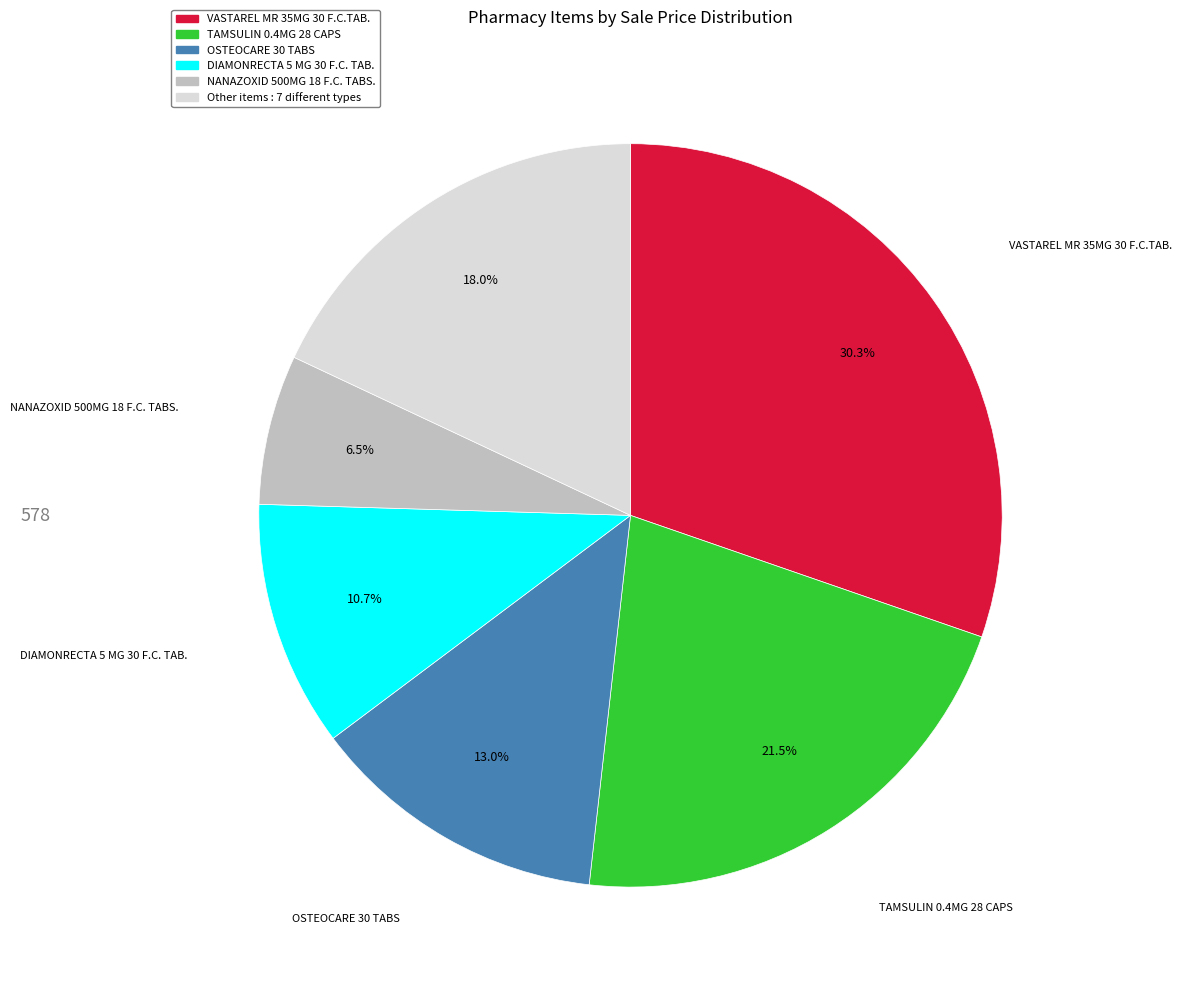

Is there any slice that represents more than half of the pie?

No